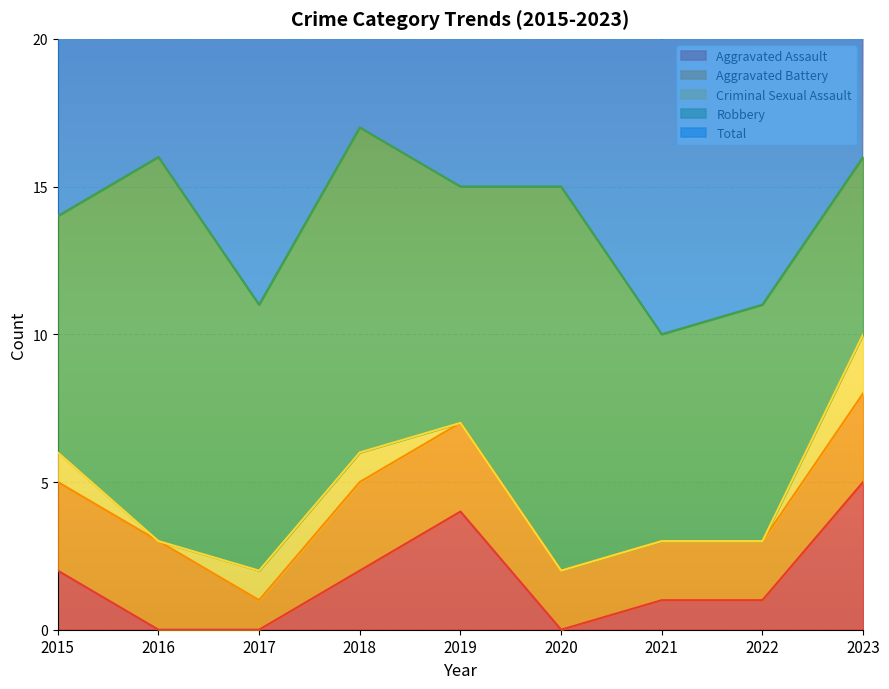

Which series changed the most between 2015 and 2023?

Aggravated Assault